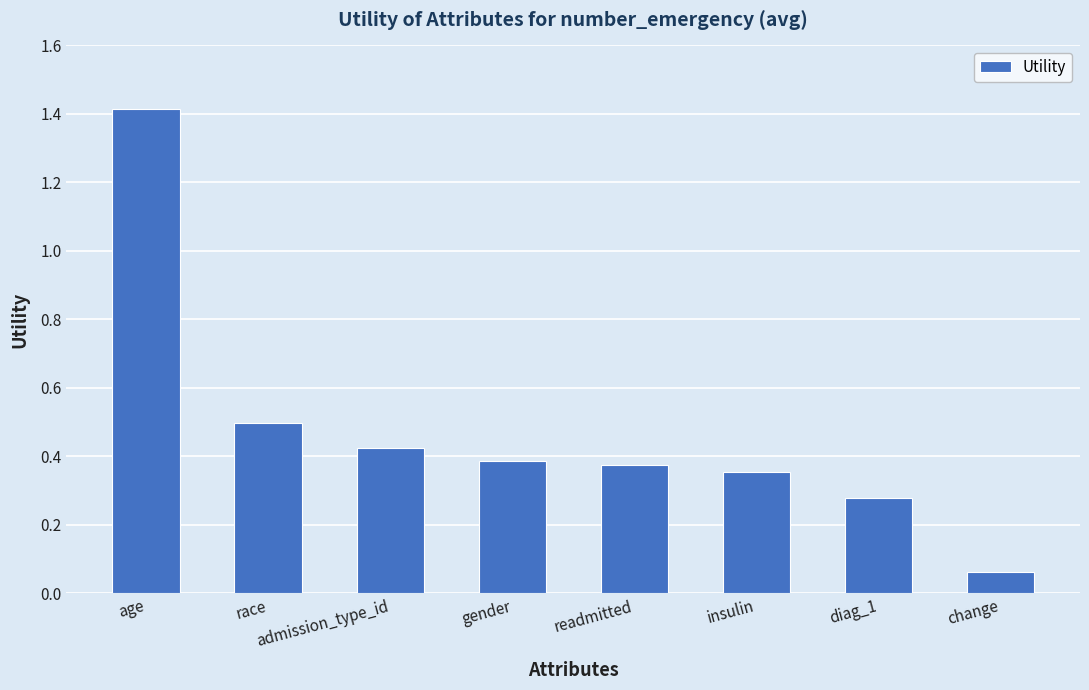

What is the greatest value displayed?

1.4